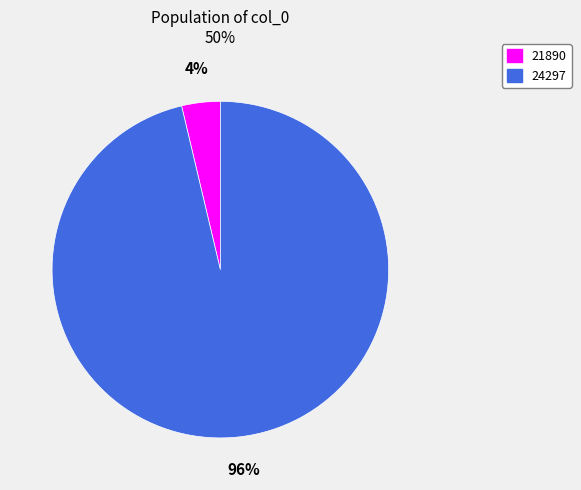

Which has a higher value, 24297 or 21890?

24297